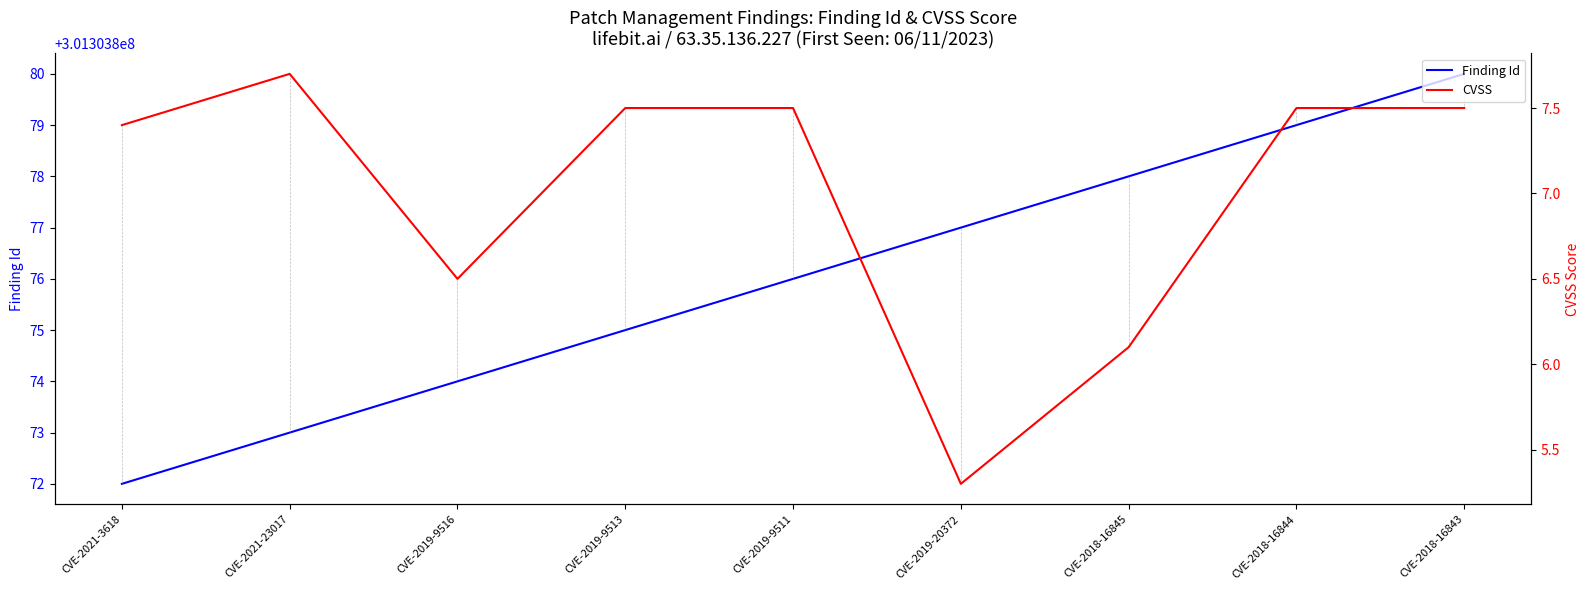

Reading left to right, what are all the values shown in this chart?

Finding Id: 301303872.0	301303873.0	301303874.0	301303875.0	301303876.0	301303877.0	301303878.0	301303879.0	301303880.0
CVSS: 7.4	7.7	6.5	7.5	7.5	5.3	6.1	7.5	7.5